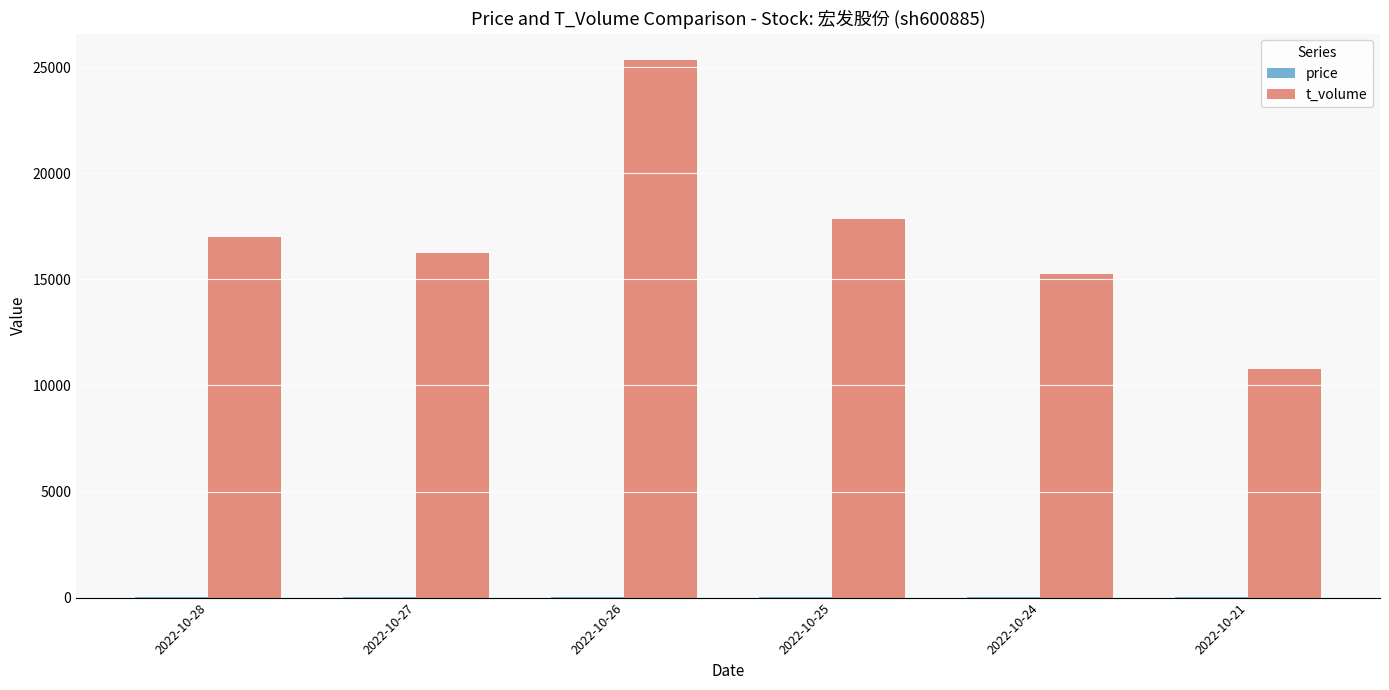

Which label corresponds to the largest value in the chart?

2022-10-26